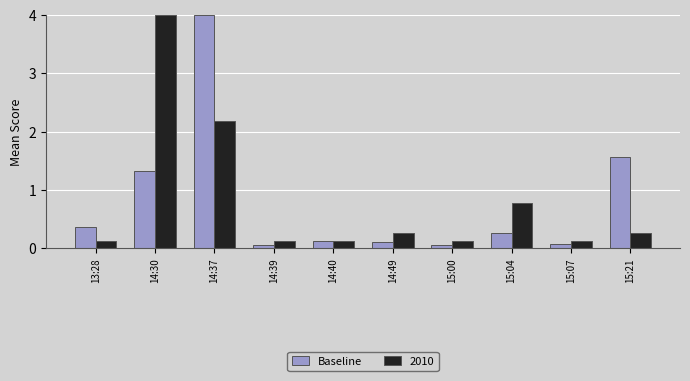

What is the greatest value displayed?

4.0